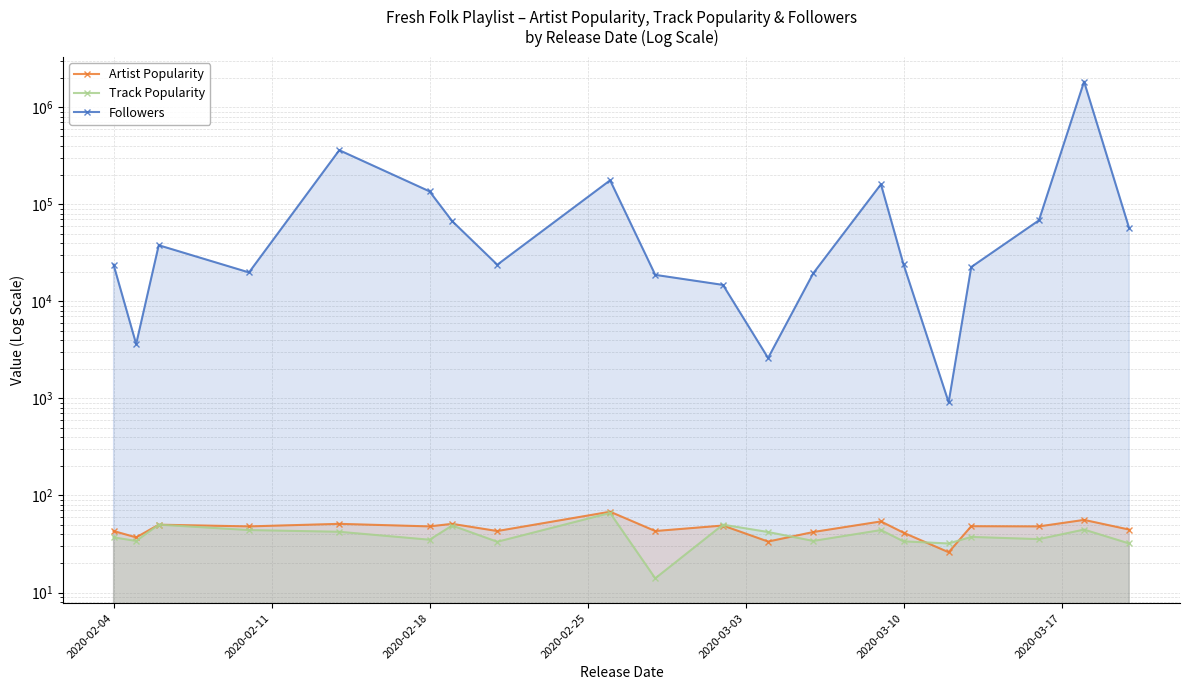

At 2020-02-11, list the series in order from smallest to largest.

Track Popularity, Artist Popularity, Followers